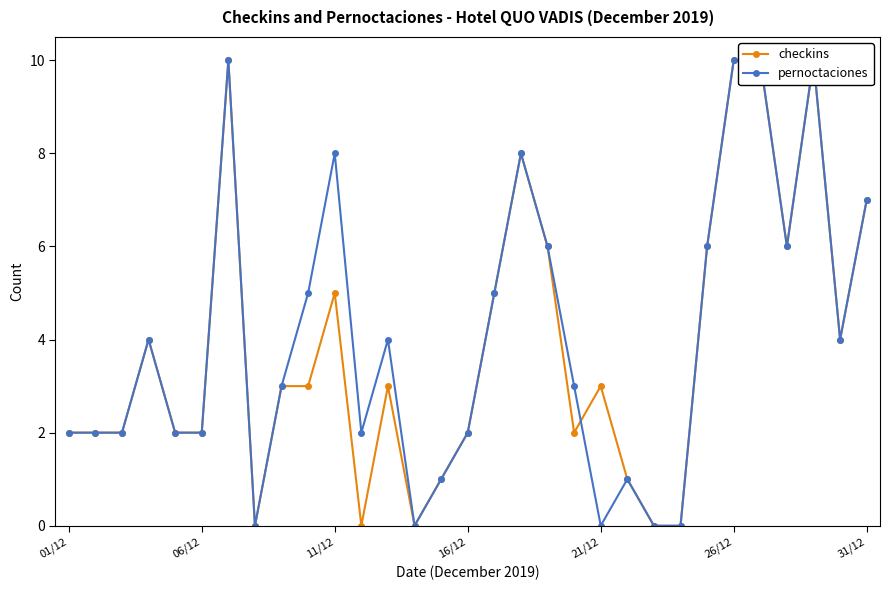

What are all the series names shown in the legend?

checkins, pernoctaciones